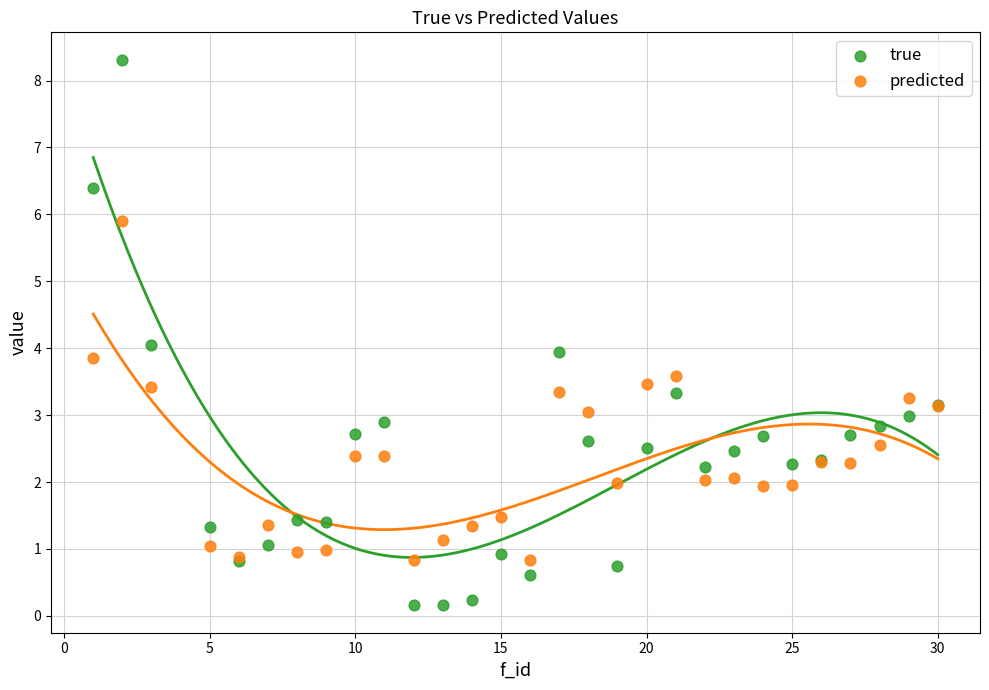

Which series has the widest spread of Y values?

true